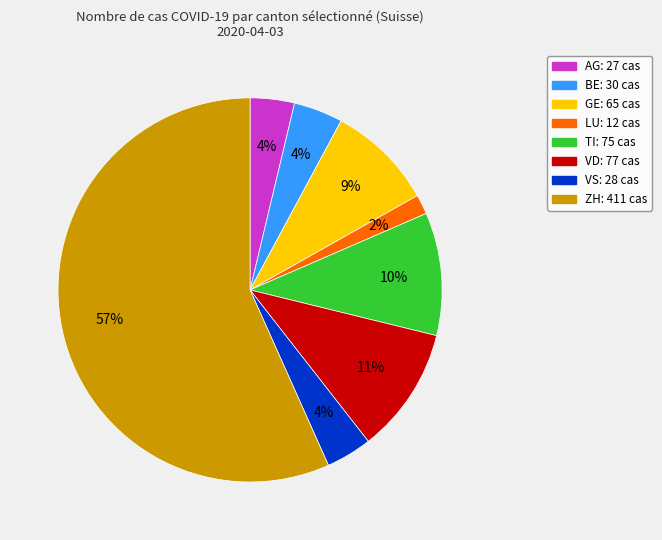

How many slices are in this pie chart?

8